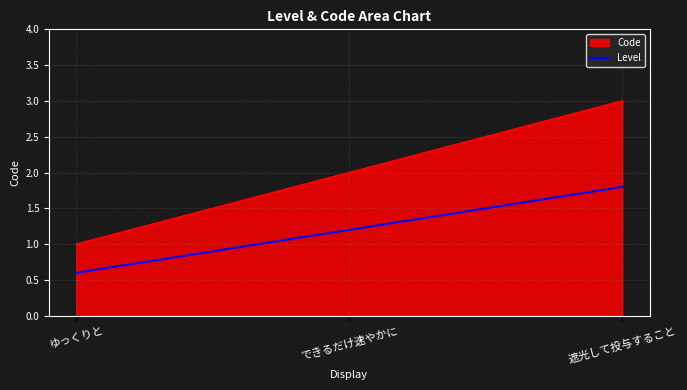

True or false: Level and Code intersect in this chart.

False